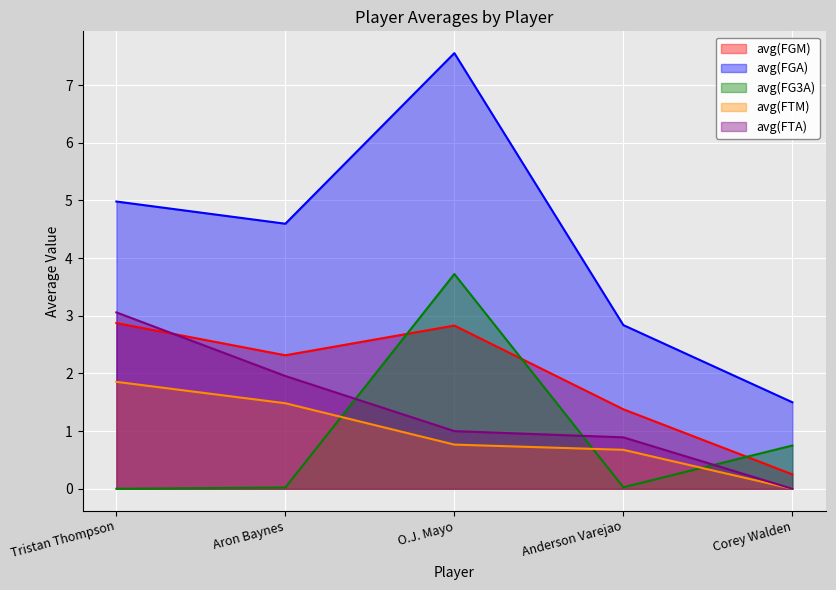

Does the chart display data point markers on the line(s)?

No